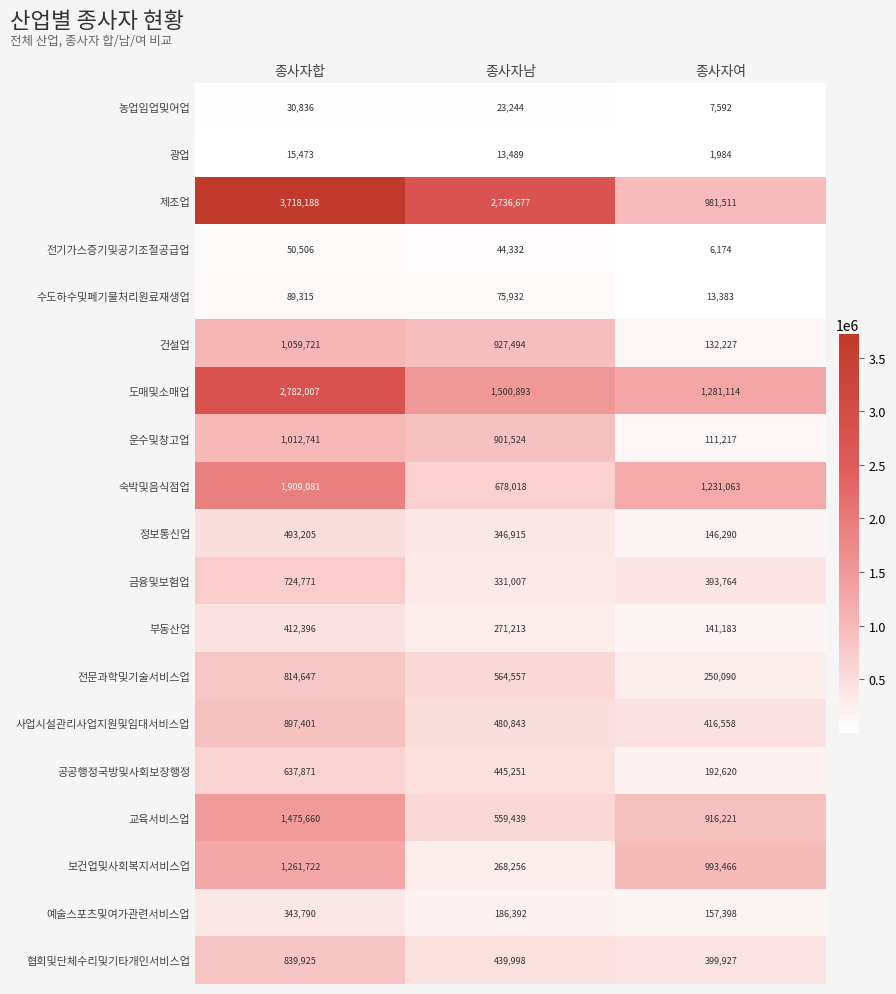

What is the approximate value of 광업 at 종사자합, to the nearest 10?

15470